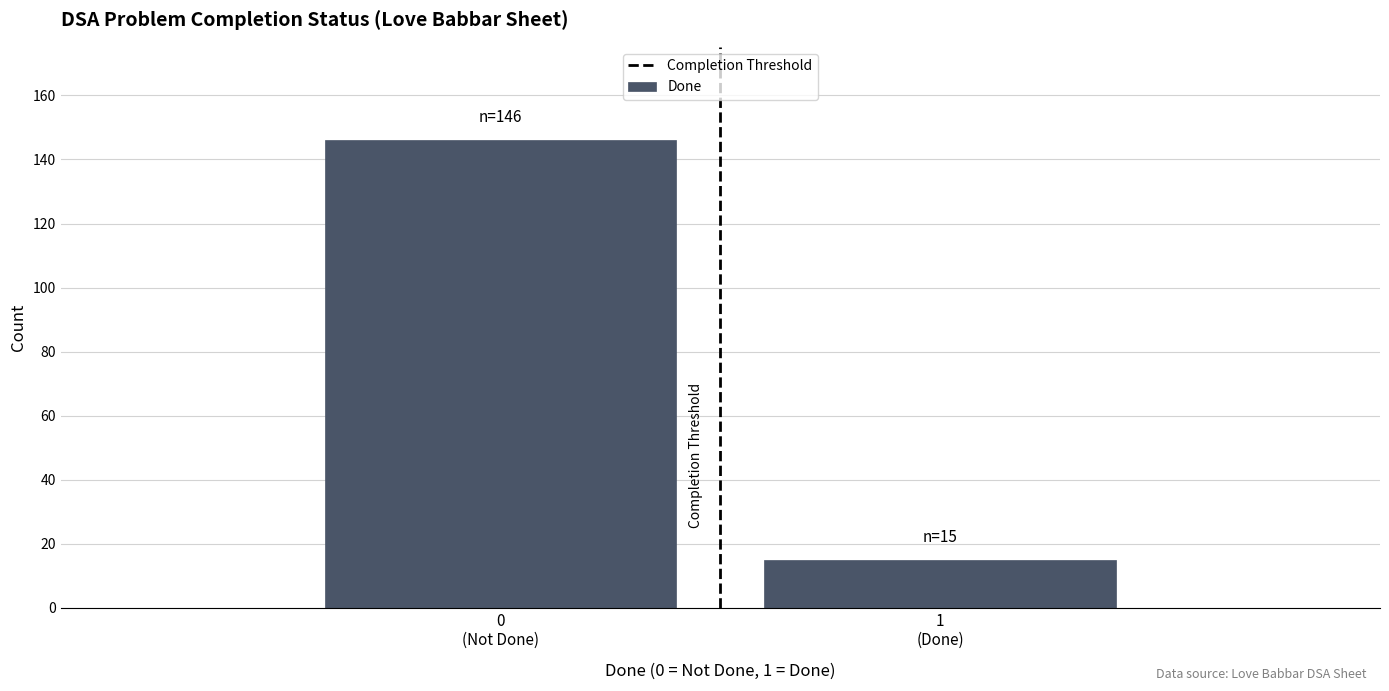

Reading left to right, transcribe all the data shown in this chart.

146	15